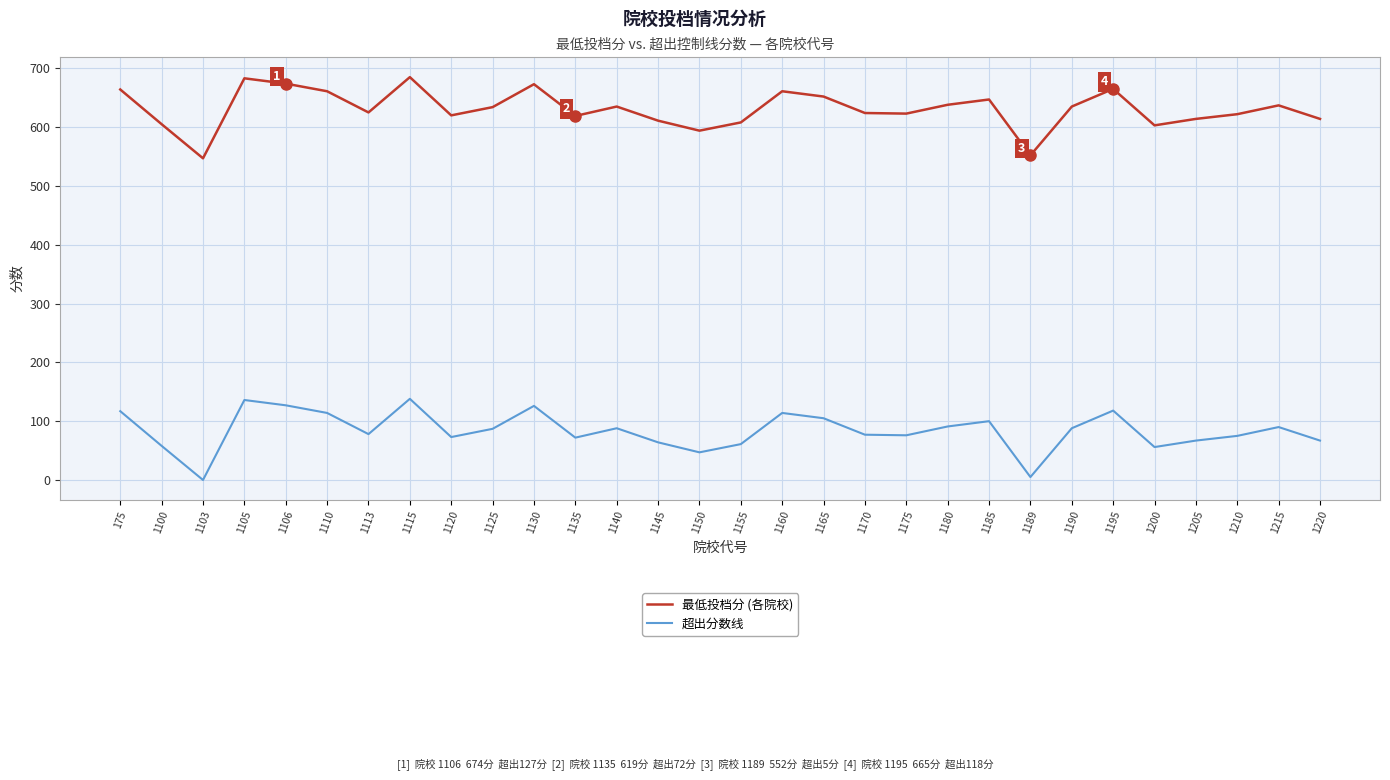

List the series in order of their peak value, highest first.

最低投档分 (各院校), 超出分数线